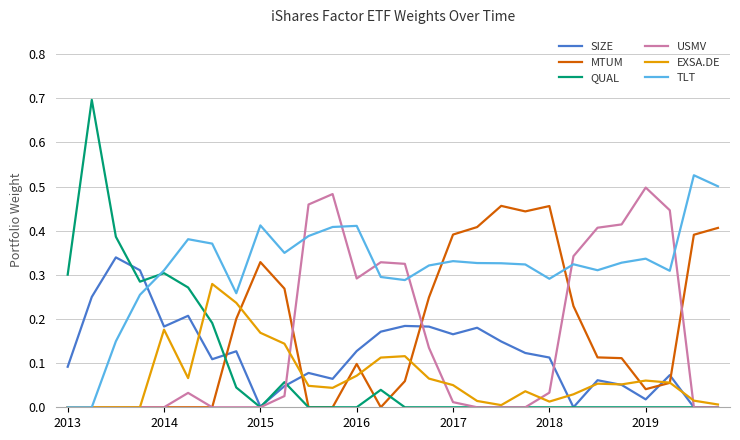

After their last crossing, which series has the higher values: TLT or SIZE?

TLT